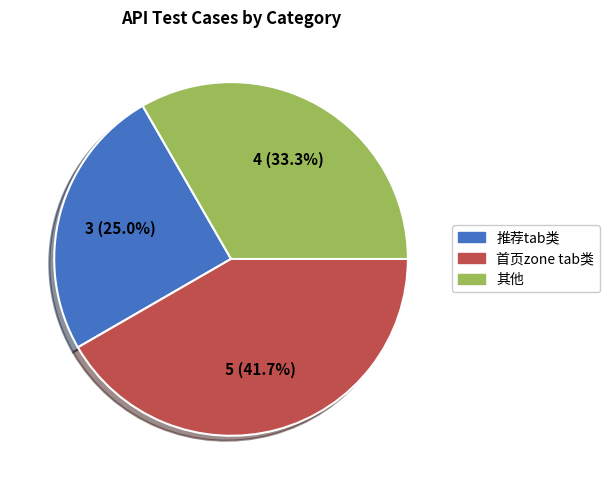

Combined, what portion of the pie is 首页zone tab类 and 推荐tab类?

66.7%